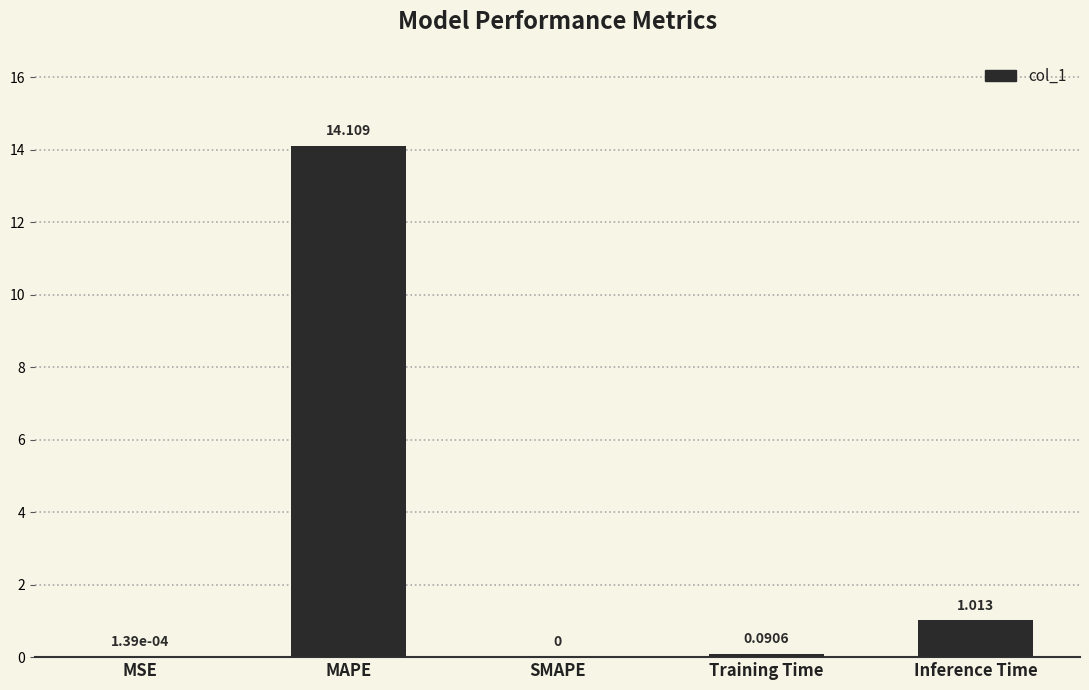

Which has a higher value, SMAPE or MAPE?

MAPE